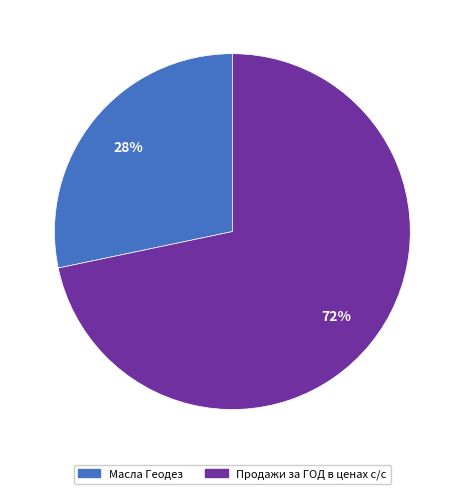

Is there any slice that represents more than half of the pie?

Yes